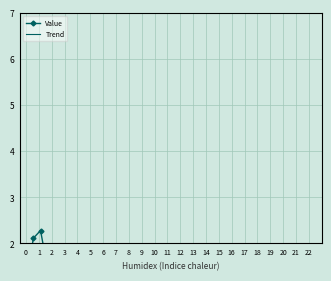

At how many categories does at least one series exceed 1?

21